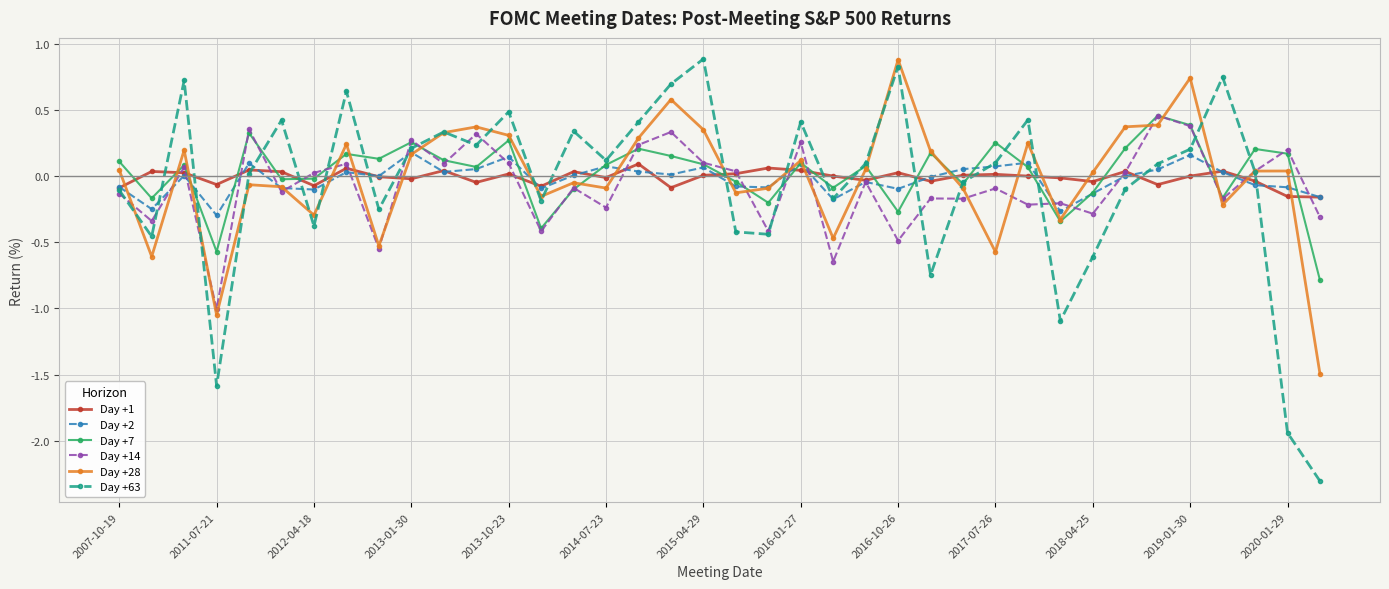

True or false: Day +7 and Day +1 cross at least once.

True